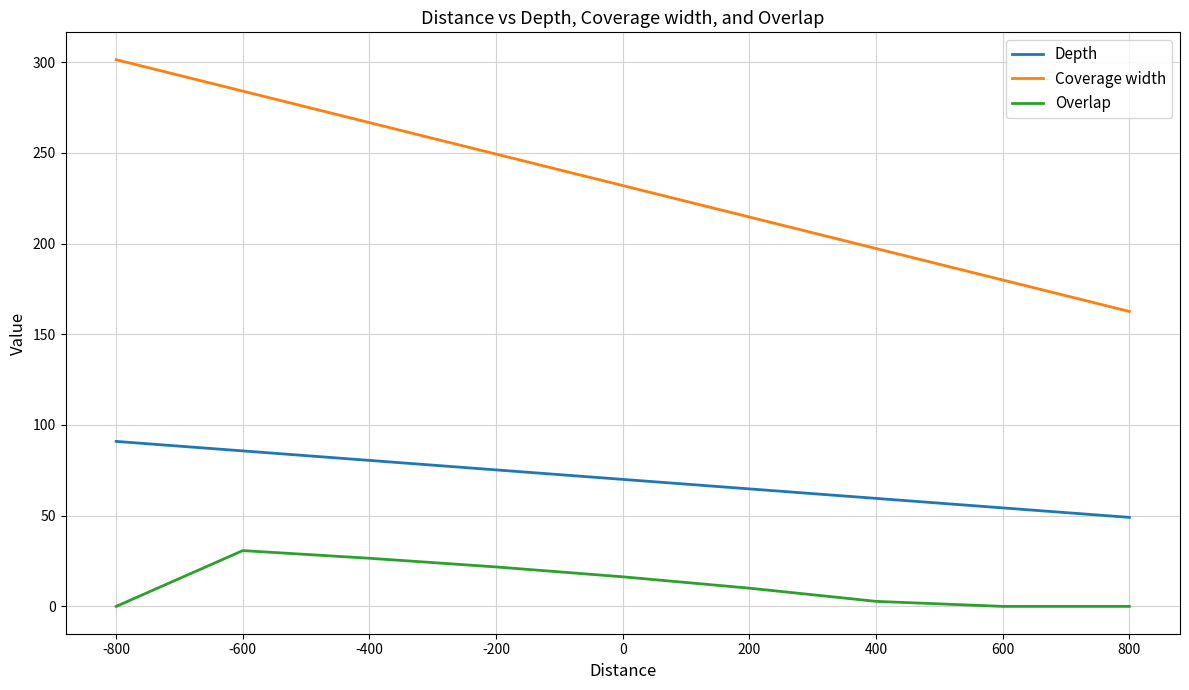

Reading right to left, what are all the values shown in this chart?

Depth: 49.1	54.3	59.5	64.8	70.0	75.2	80.5	85.7	90.9
Coverage width: 162.6	179.9	197.3	214.6	232.0	249.3	266.7	284.0	301.4
Overlap: 0.0	0.0	2.8	10.0	16.3	21.7	26.5	30.8	0.0